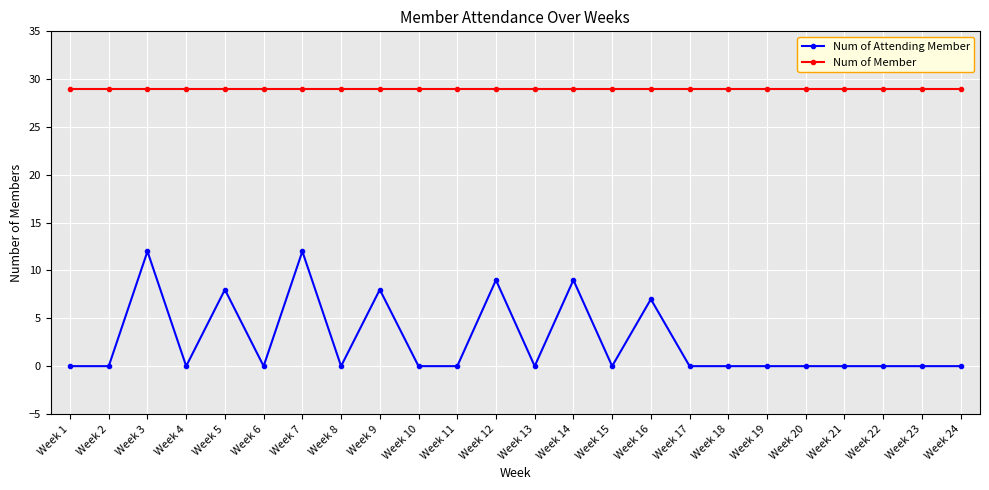

What is the sum of all Num of Member values?

696